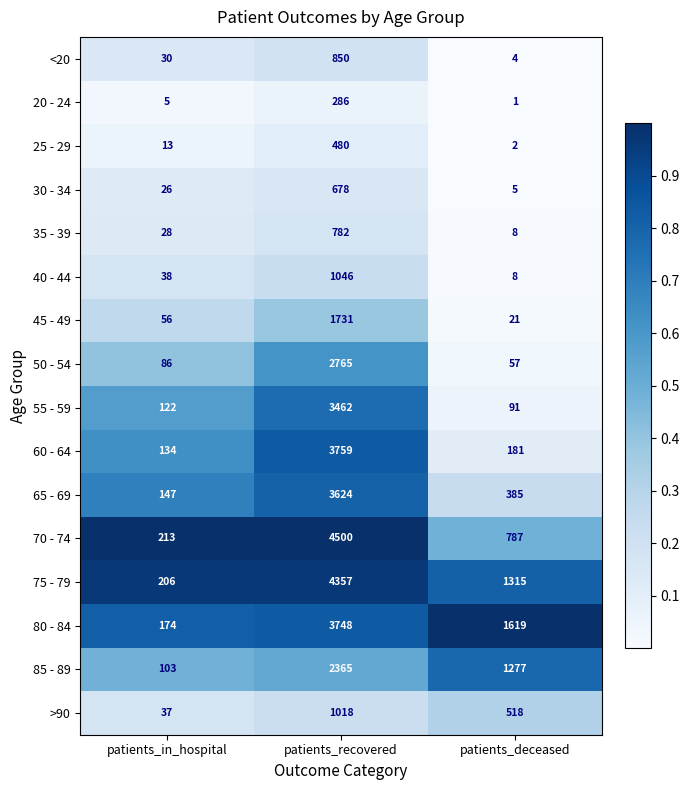

Which series changed the most between patients_in_hospital and patients_deceased?

80 - 84